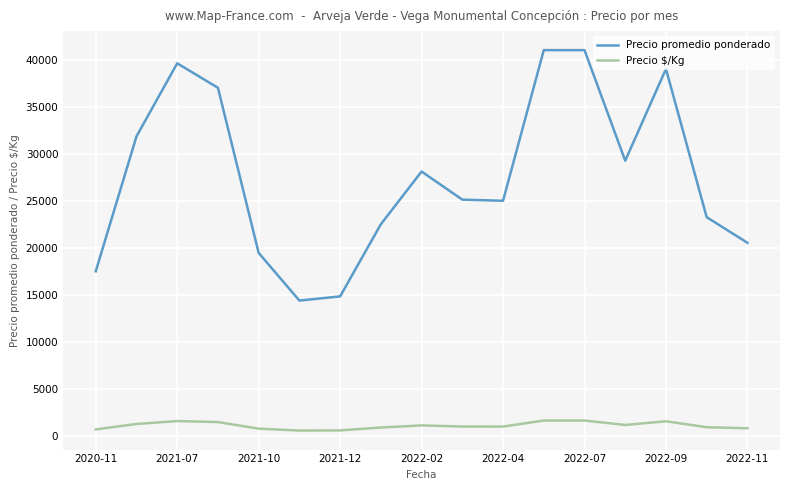

What is the lowest value of the Precio $/Kg series?

575.5